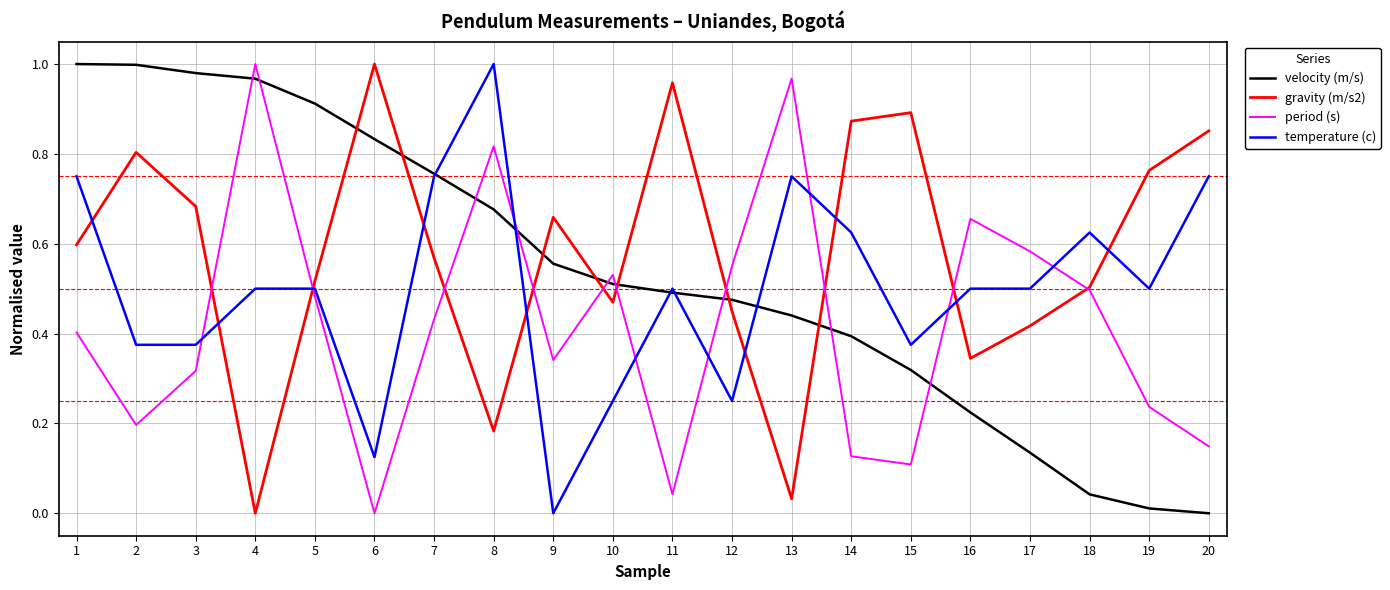

What is the total value across all series at 2?

2.4